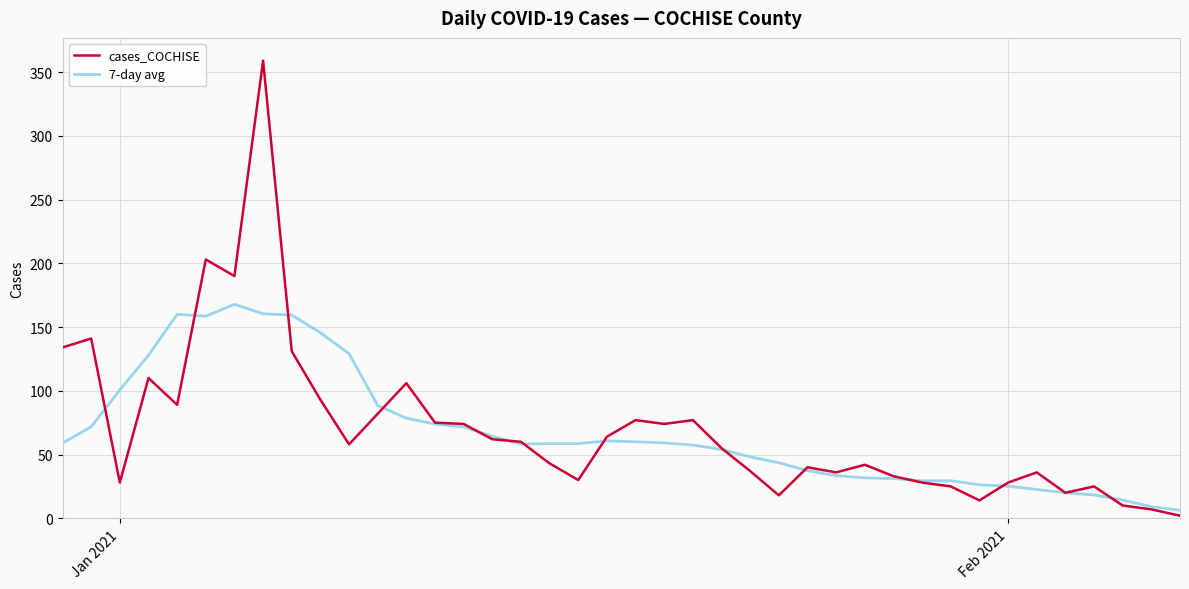

Which series has the widest spread of values?

cases_COCHISE